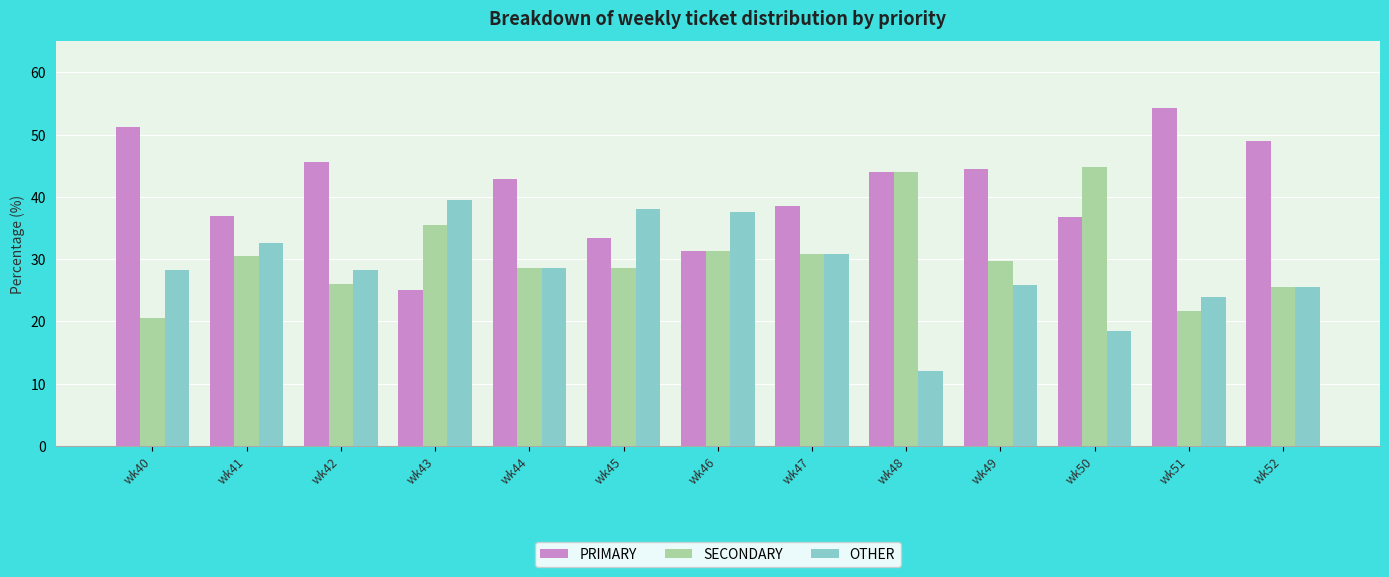

Are the bars horizontal?

No